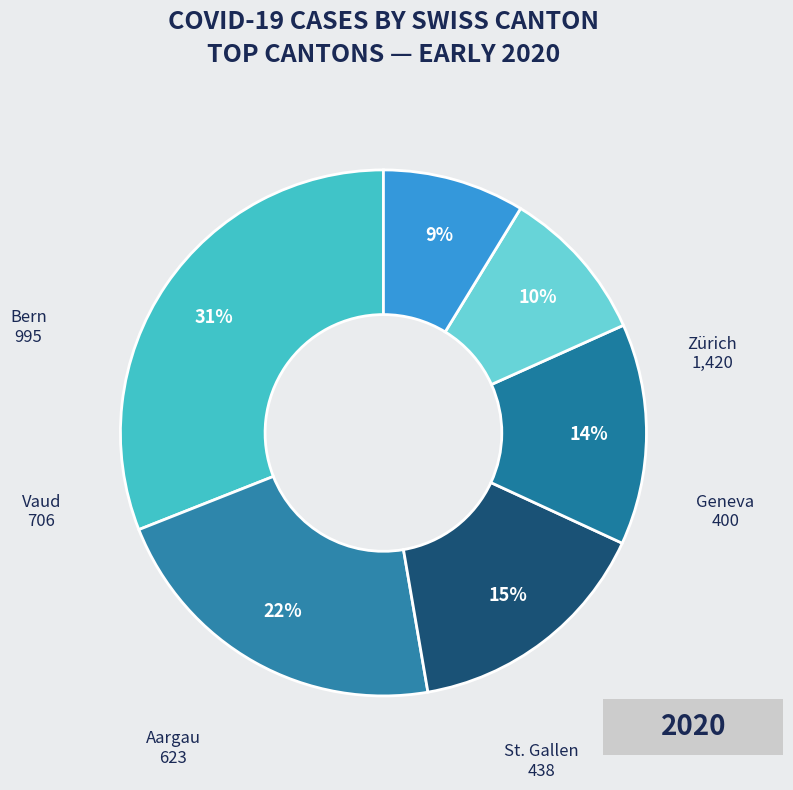

Count the number of slices in the pie.

6